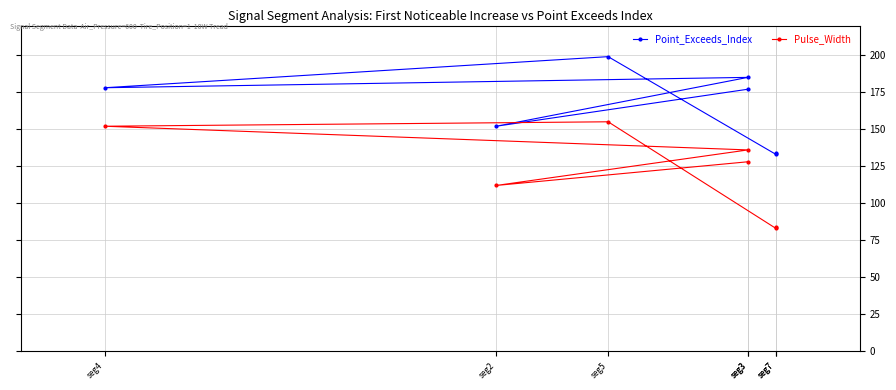

In Point_Exceeds_Index, how many points are lower than both neighbors (excluding endpoints)?

3